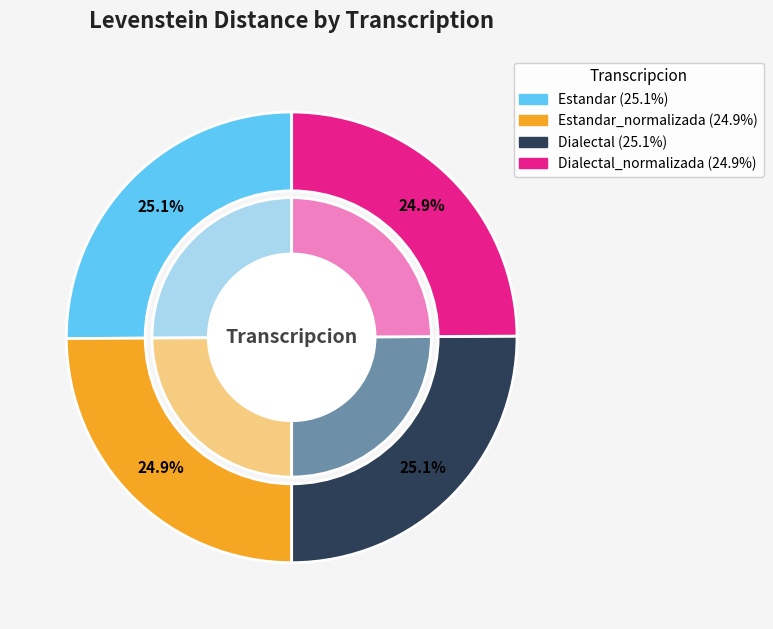

The Estandar_normalizada slice represents 25% of the pie. True or false?

True